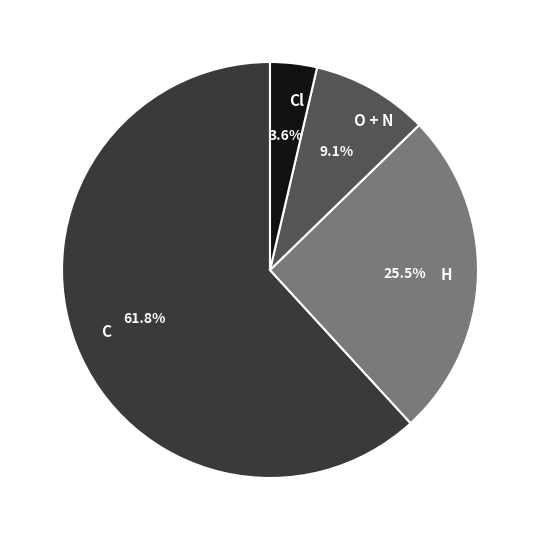

To the nearest percent, what portion does C represent?

62%